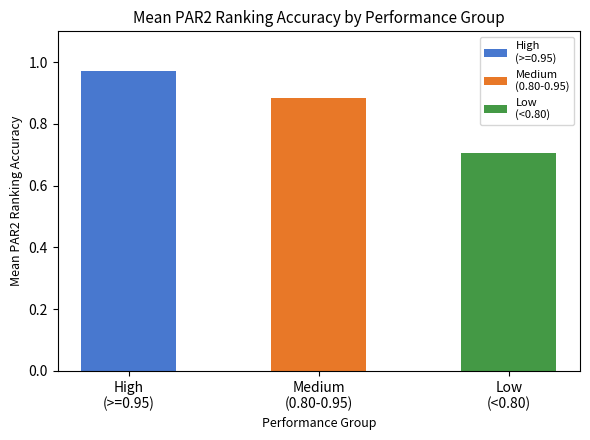

What is the difference between the maximum and minimum values?

0.3